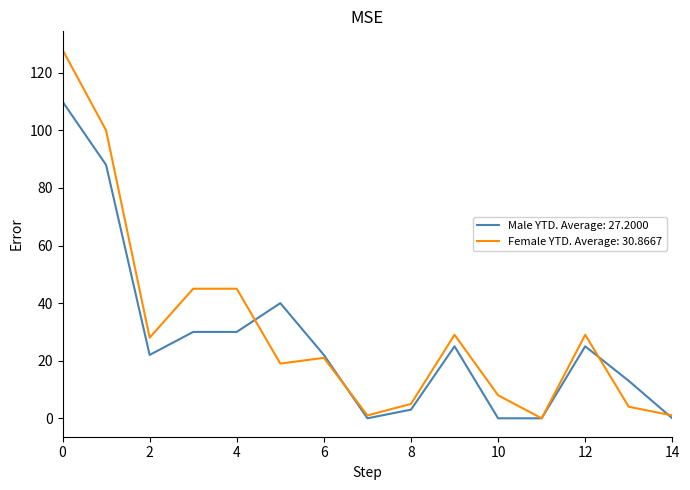

List the series in order of their peak value, lowest first.

Male YTD. Average: 27.2000, Female YTD. Average: 30.8667